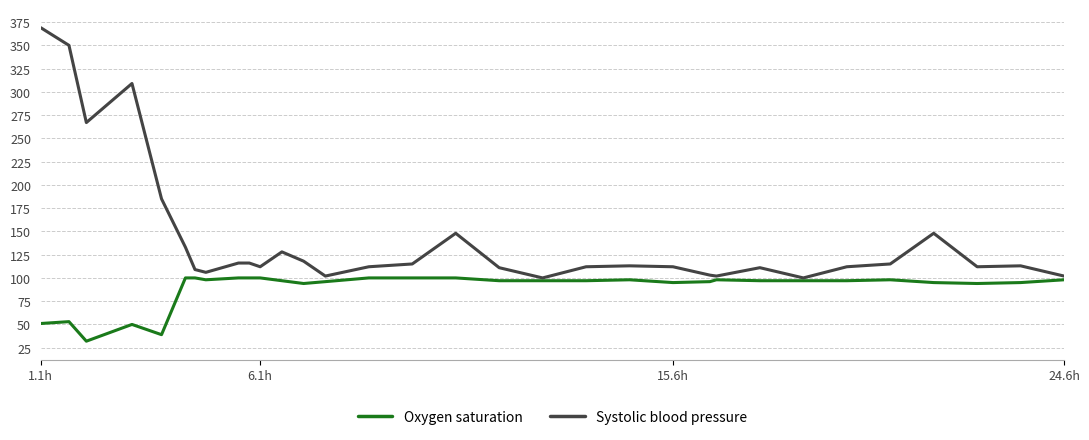

What is the maximum value for Oxygen saturation?

100